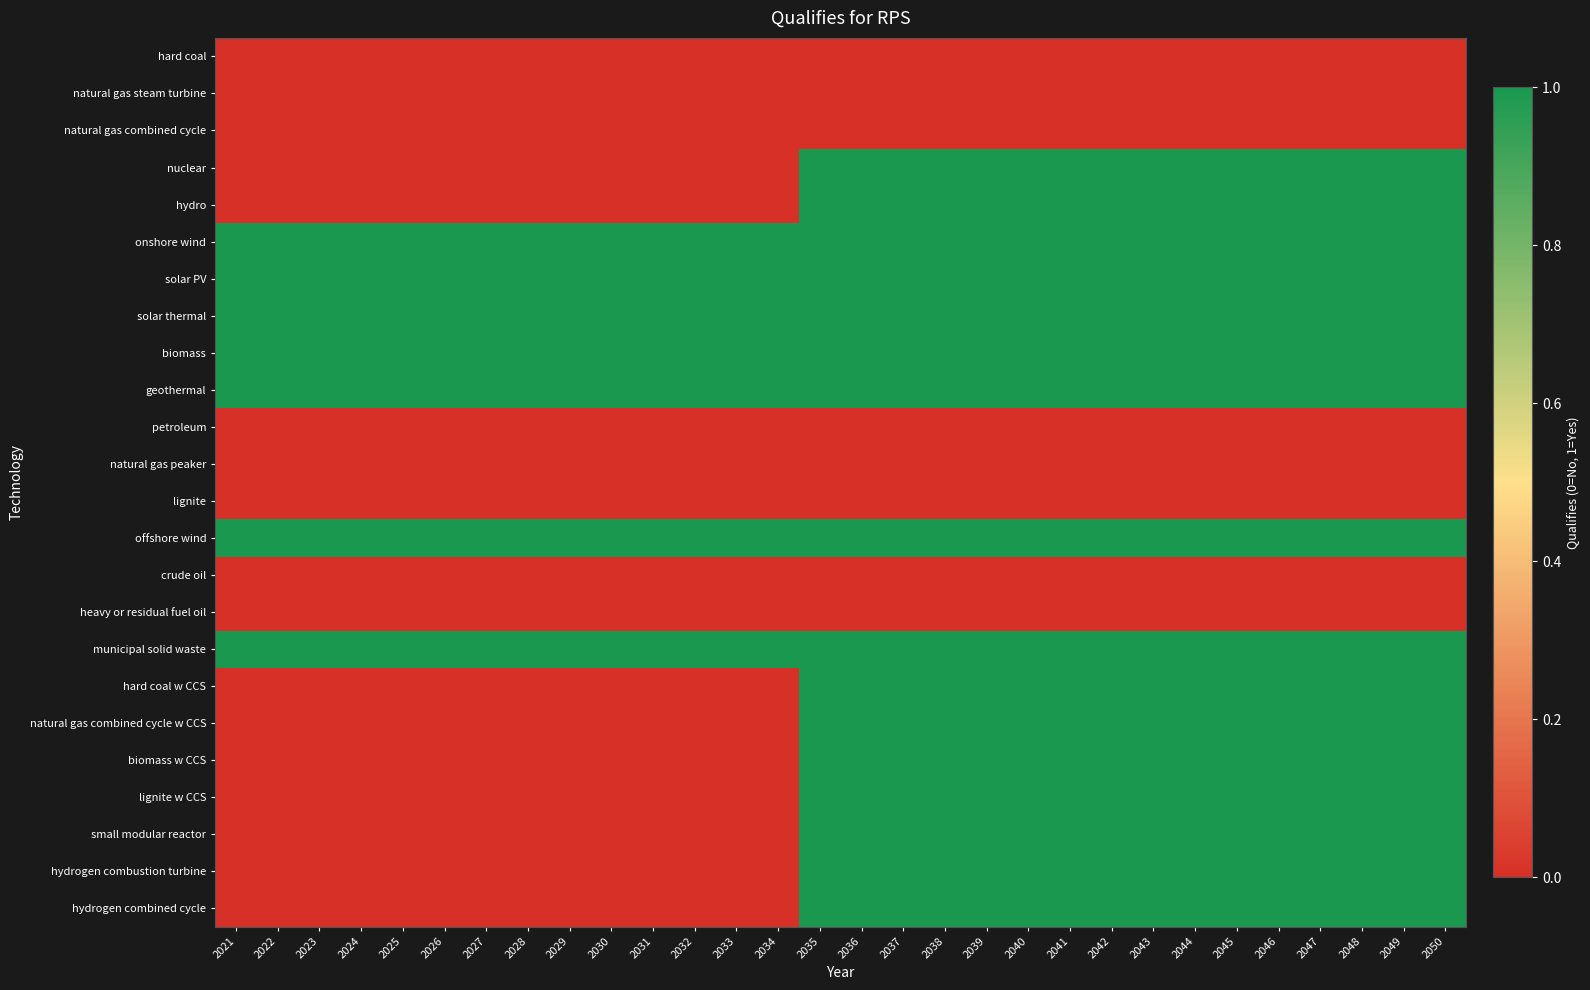

How many data points does each series have?

30